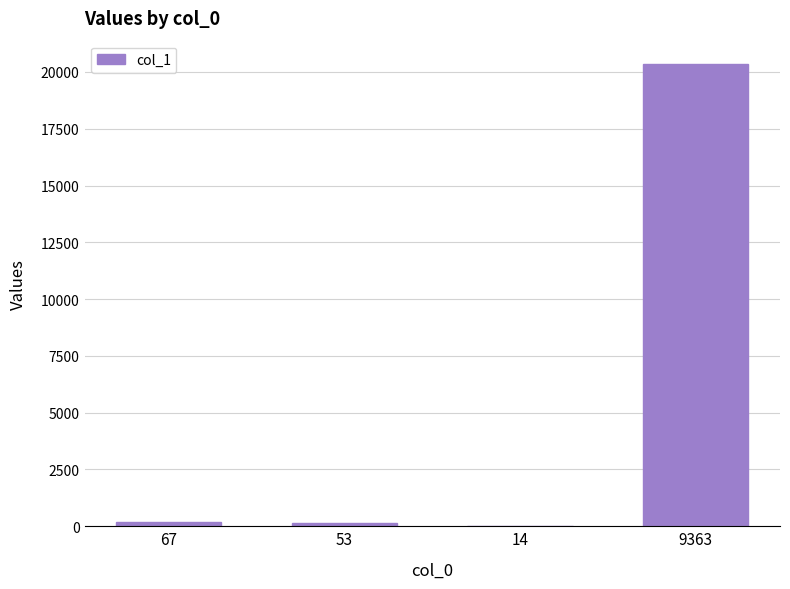

What is the sum of all values?

20706